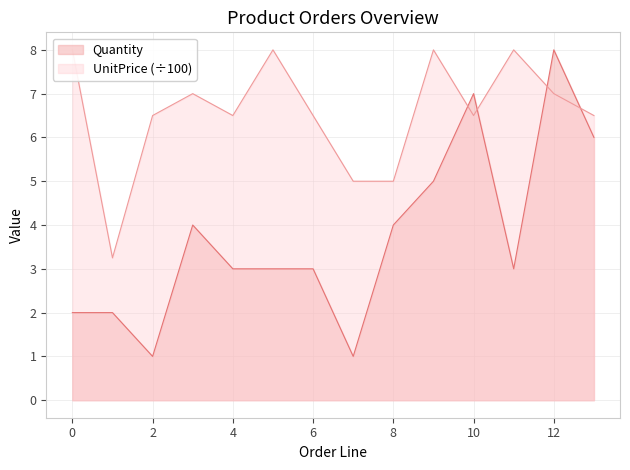

Reading left to right, list all the values displayed in this chart.

Quantity: 2.0	2.0	1.0	4.0	3.0	3.0	3.0	1.0	4.0	5.0	7.0	3.0	8.0	6.0
UnitPrice: 8.0	3.2	6.5	7.0	6.5	8.0	6.5	5.0	5.0	8.0	6.5	8.0	7.0	6.5